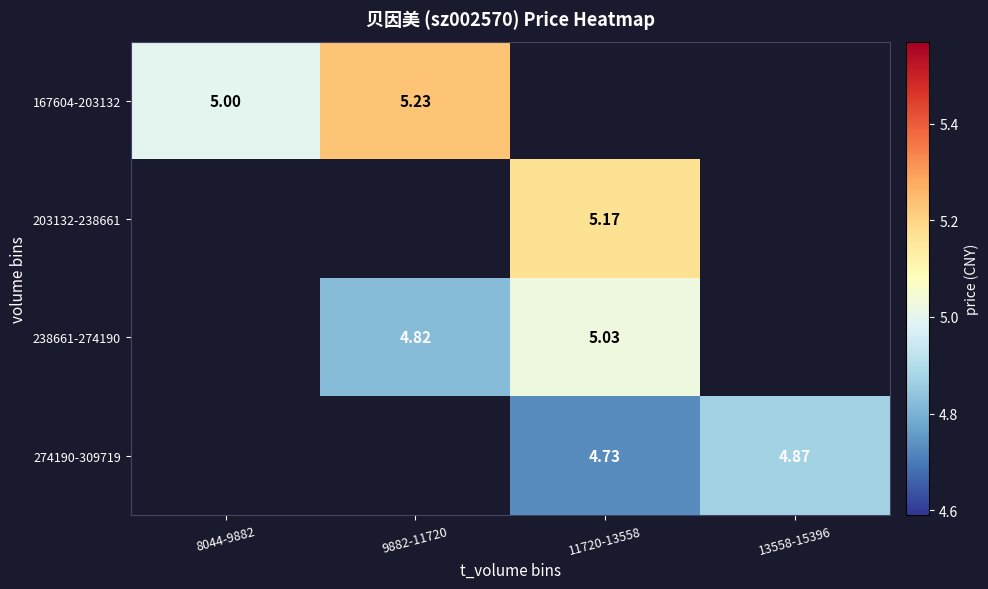

Is the value of 203132-238661 at 8044-9882 greater than the value of 238661-274190 at 8044-9882?

No